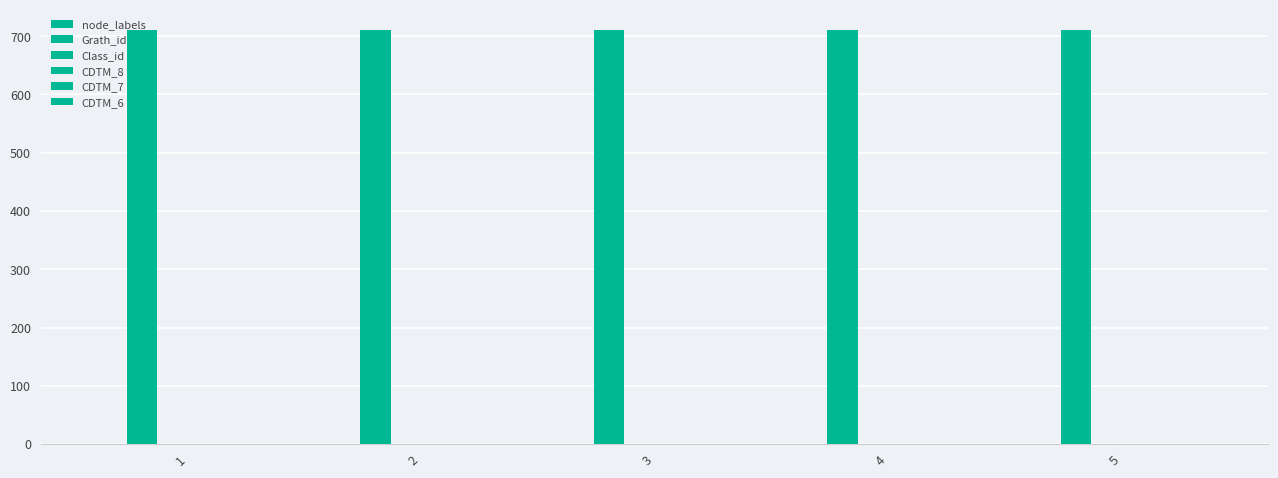

Which series has the largest total across all categories?

Grath_id